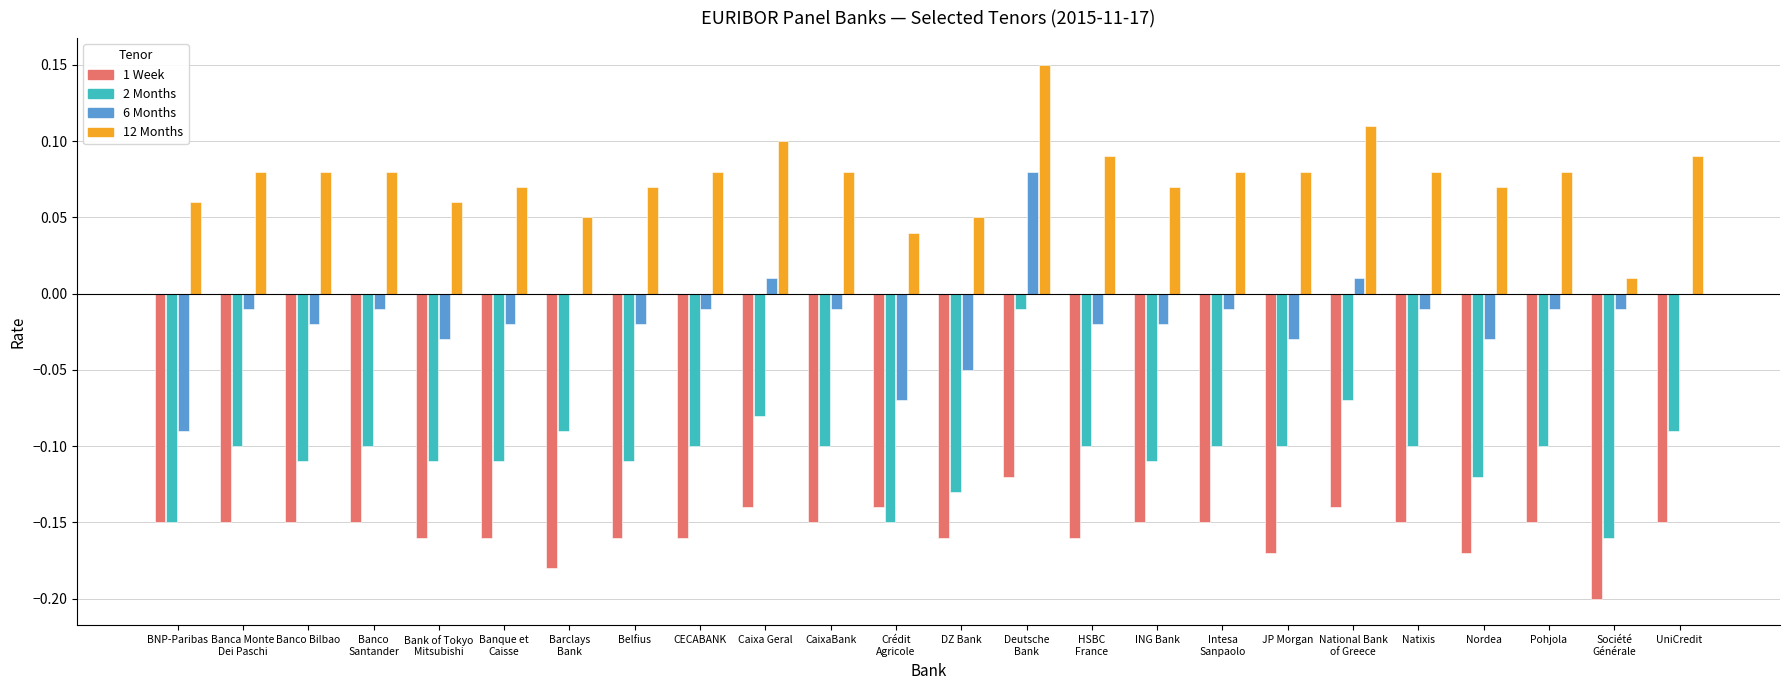

The 1 Week series shows -0.2 at Pohjola. True or false?

False